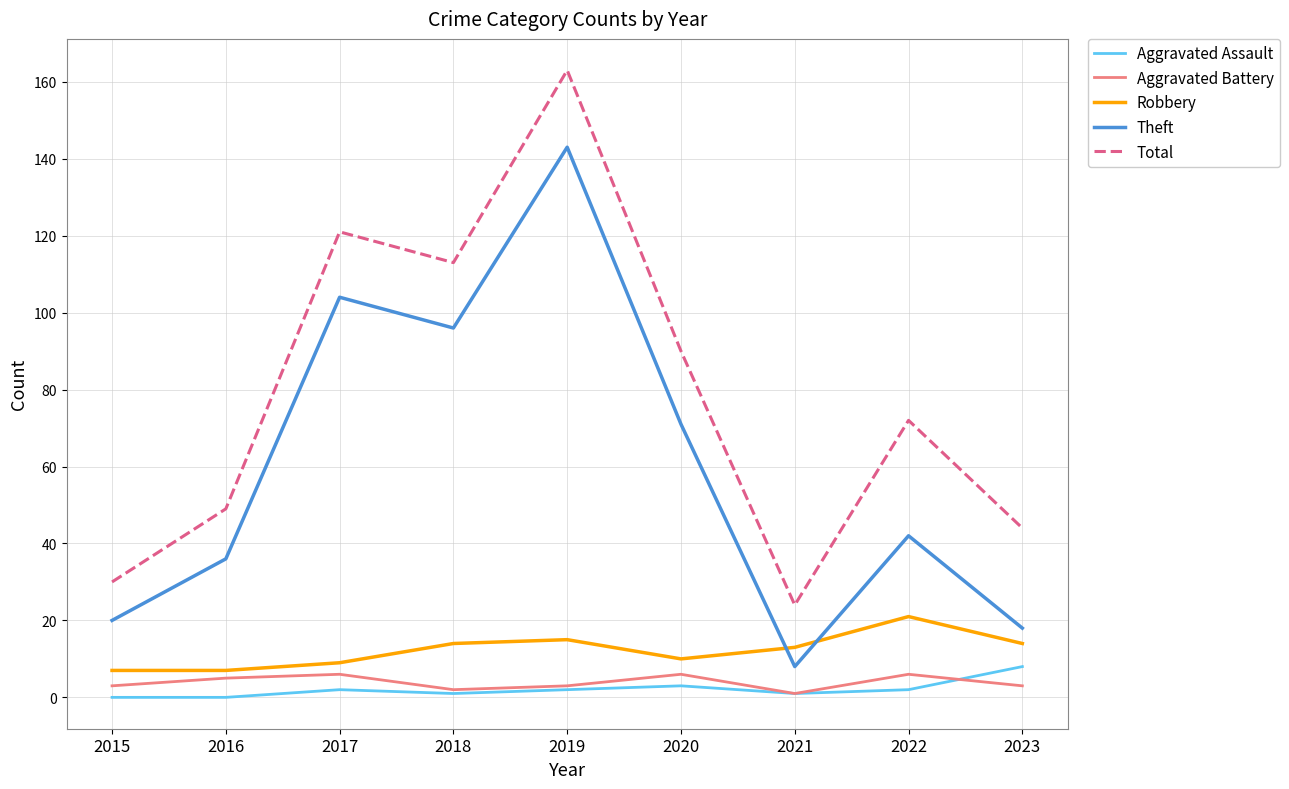

Which series has the widest spread of values?

Total